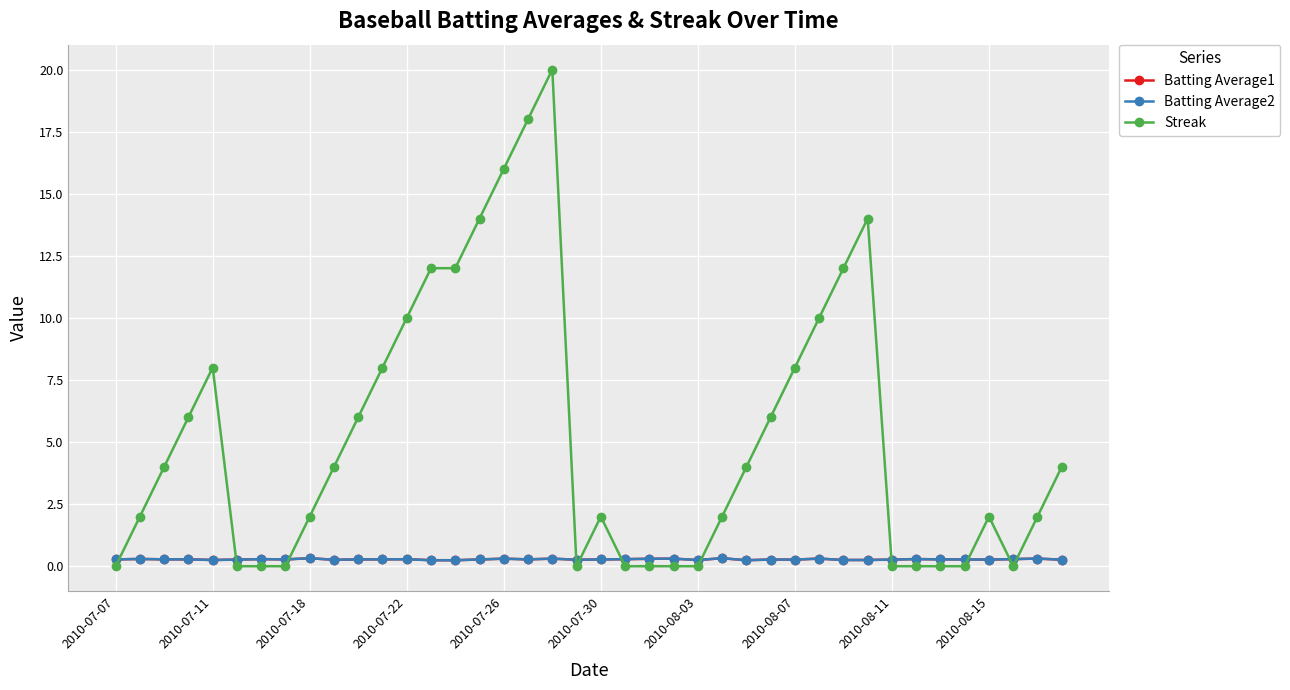

True or false: Streak has more than 2 points higher than both neighbors.

True